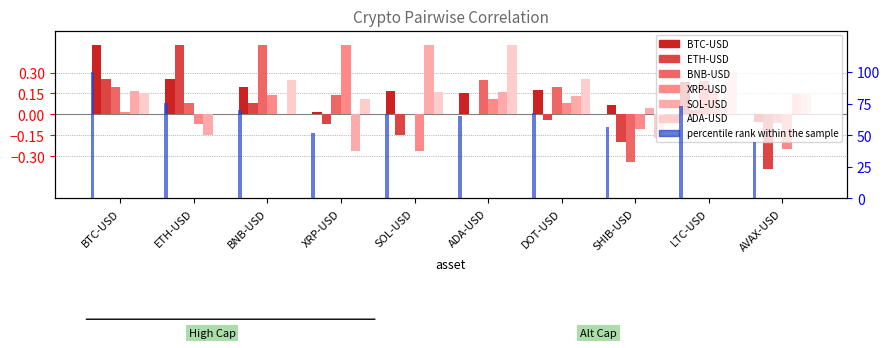

Which category has the highest value across all series?

BTC-USD